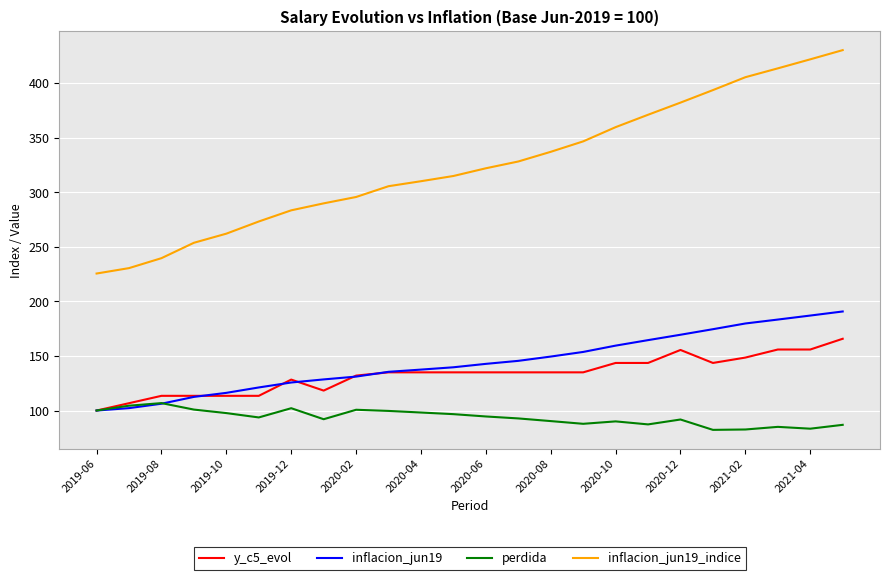

What are all the series names shown in the legend?

y_c5_evol, inflacion_jun19, perdida, inflacion_jun19_indice